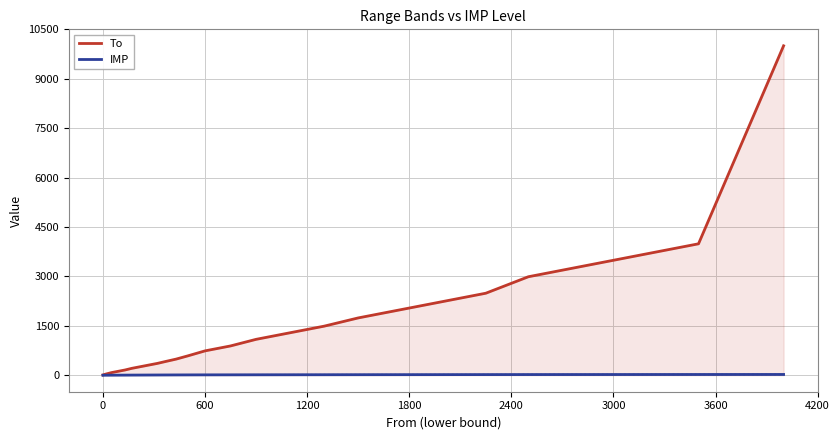

Which series has the largest range (max minus min)?

To